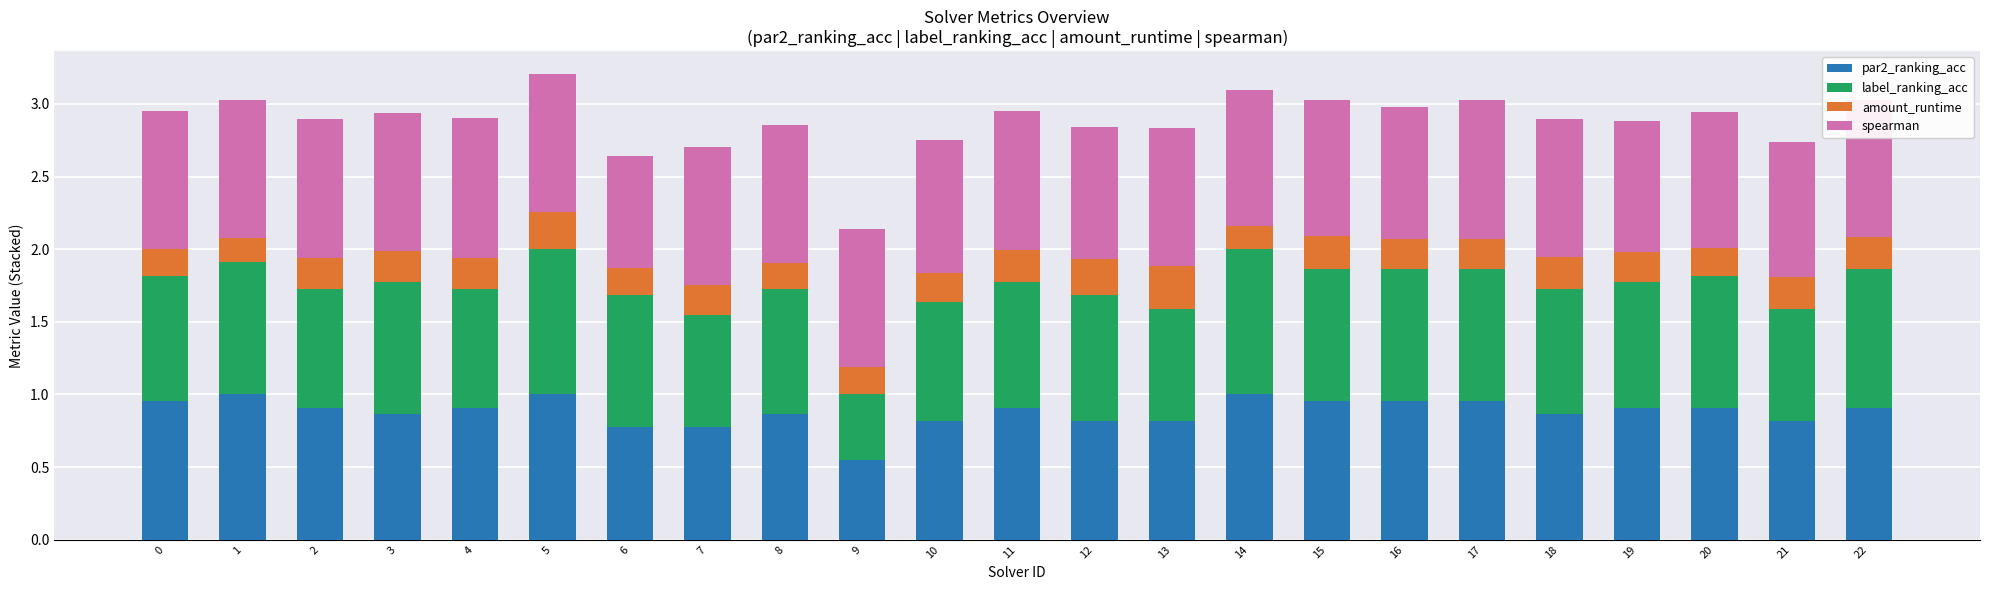

True or false: par2_ranking_acc has a value of 1.0 at 16.

True